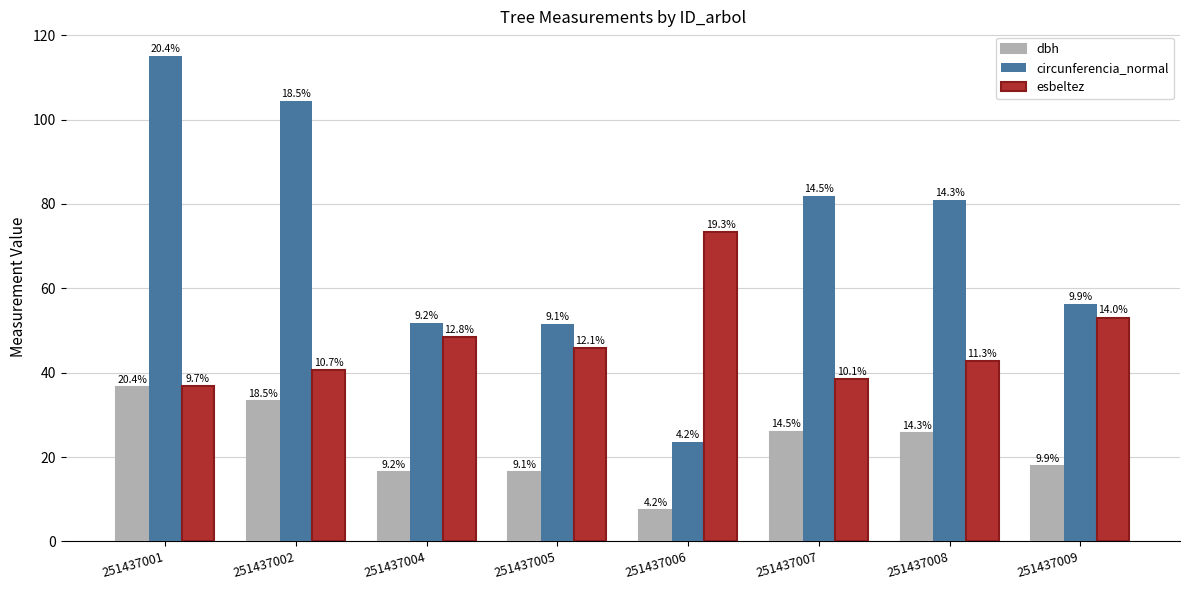

Does the chart contain any negative values?

No